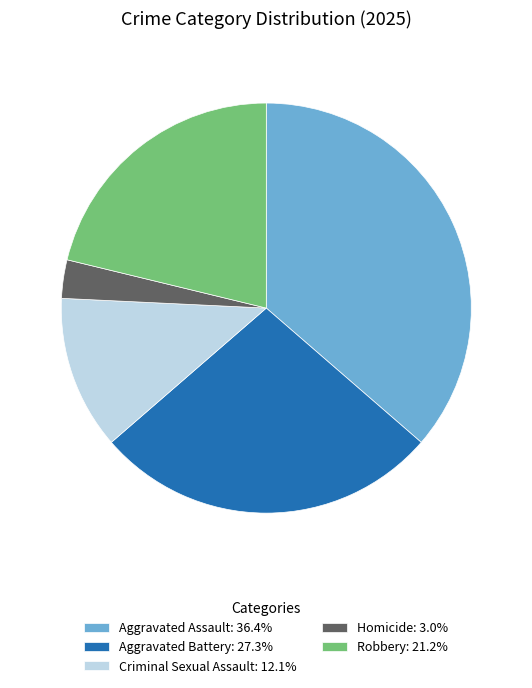

What is the largest slice in the pie chart?

Aggravated Assault